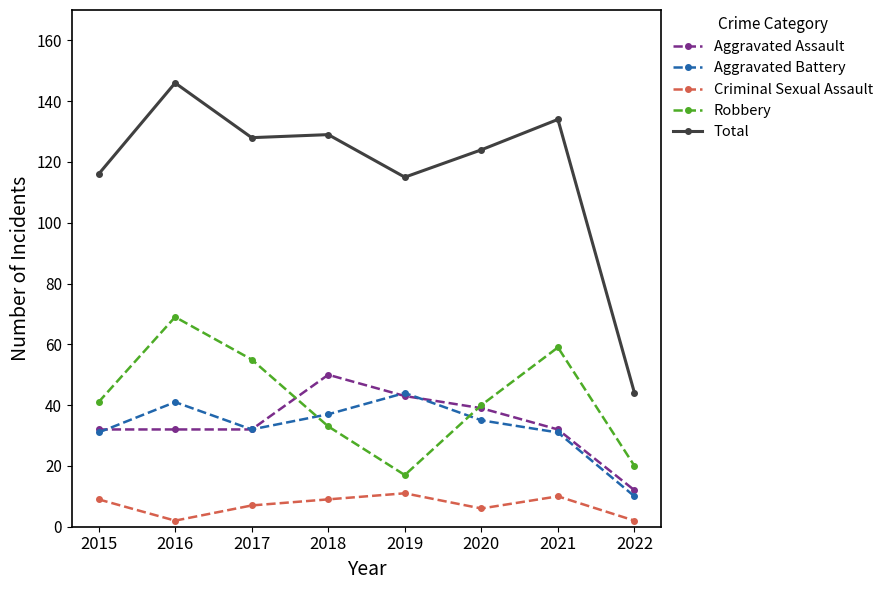

What is the value of the Aggravated Battery point at the 8th from the left?

10